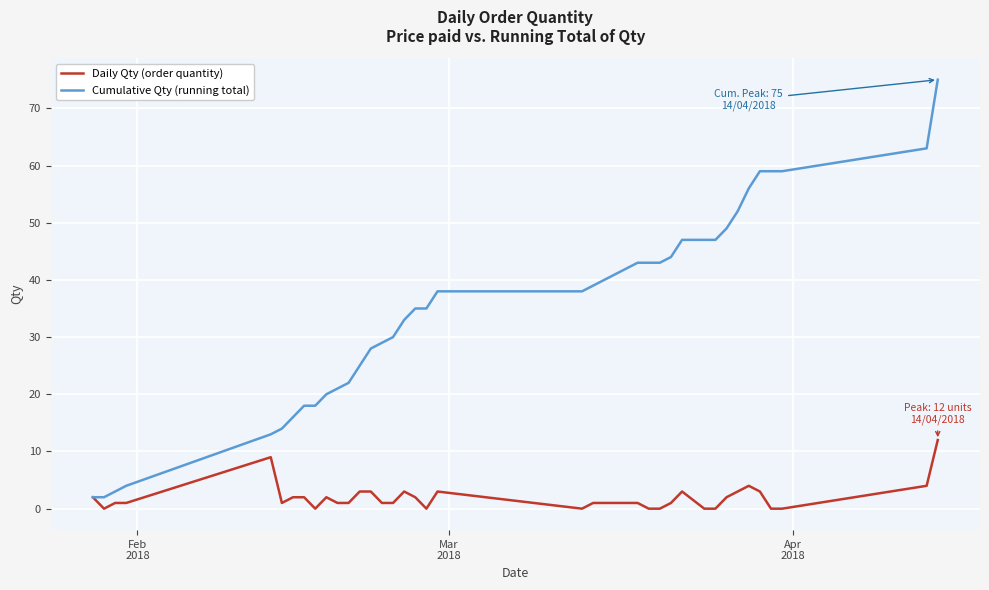

Rank the series by their maximum value, from lowest to highest.

Daily Qty (order quantity), Cumulative Qty (running total)